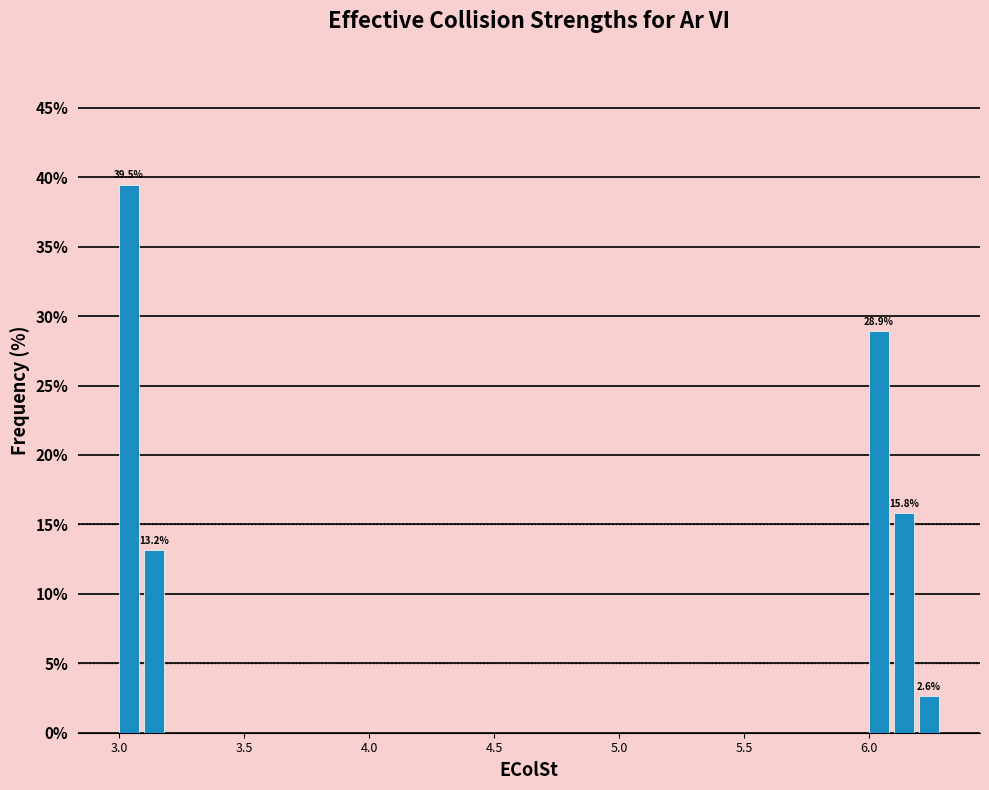

Read against the x-axis, roughly where is the centre of the tallest bar?

3.05